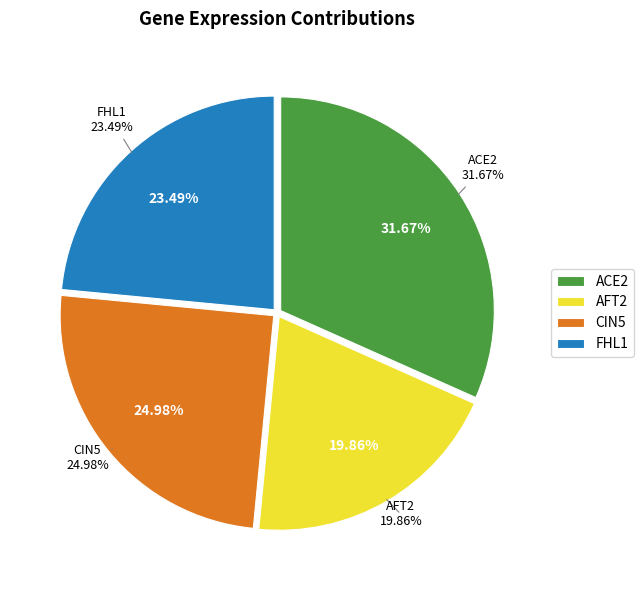

Is ACE2 the majority of the pie?

No